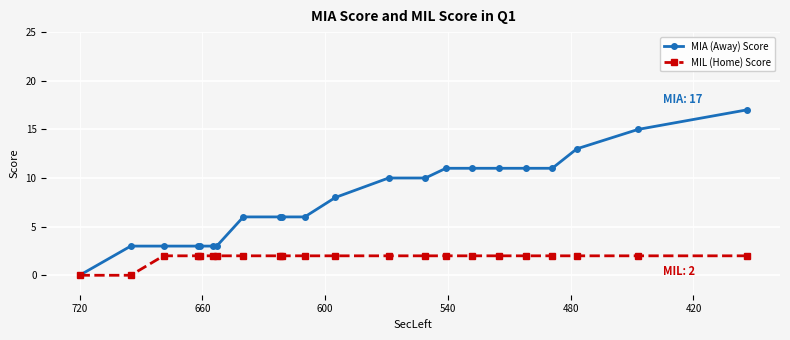

What is the difference between the maximum and minimum values in the MIA (Away) Score series?

17